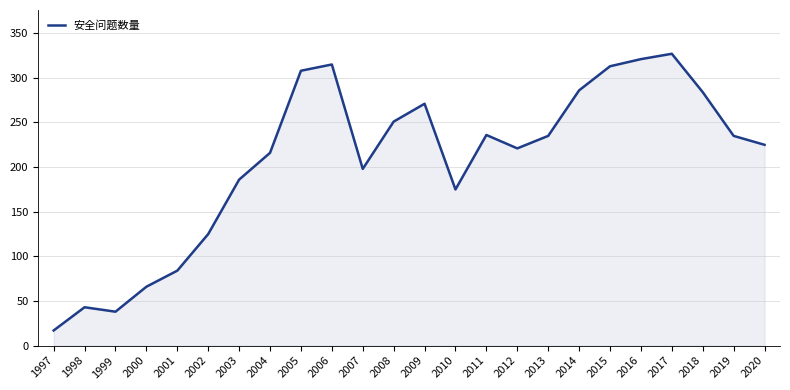

Read the value at 2009, to the nearest 50.

250